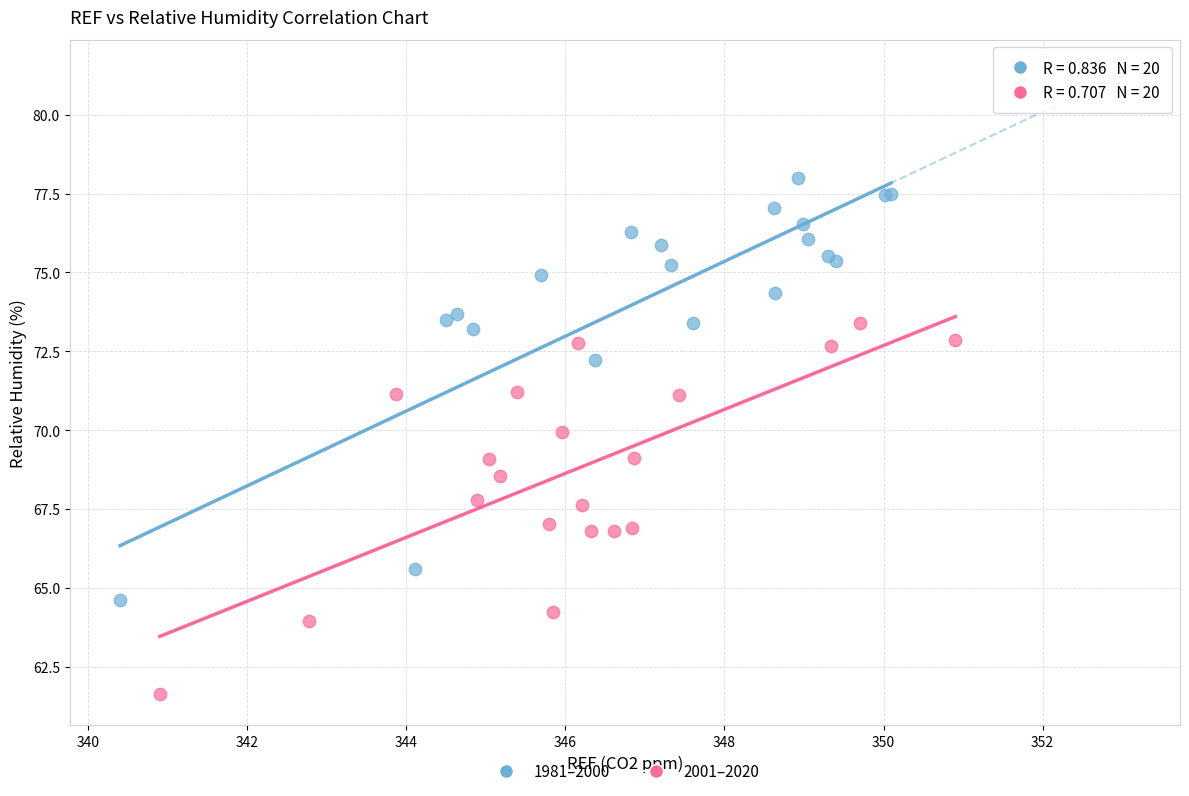

What are all the series names shown in the legend?

1981–2000, 2001–2020